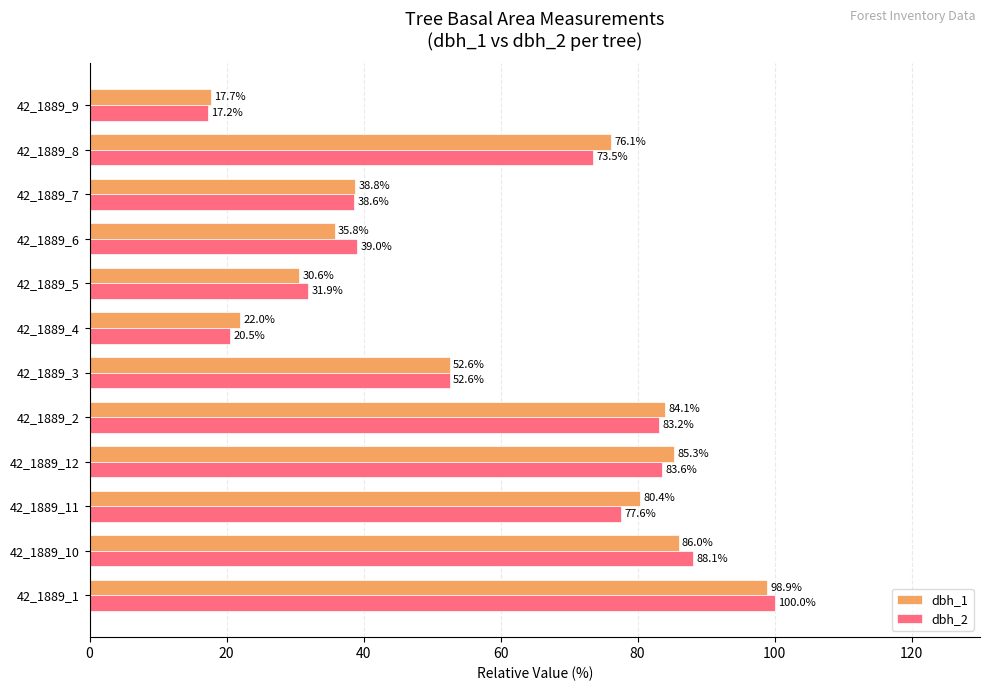

What is the sum of the dbh_1 values at 42_1889_10 and 42_1889_6?

121.8